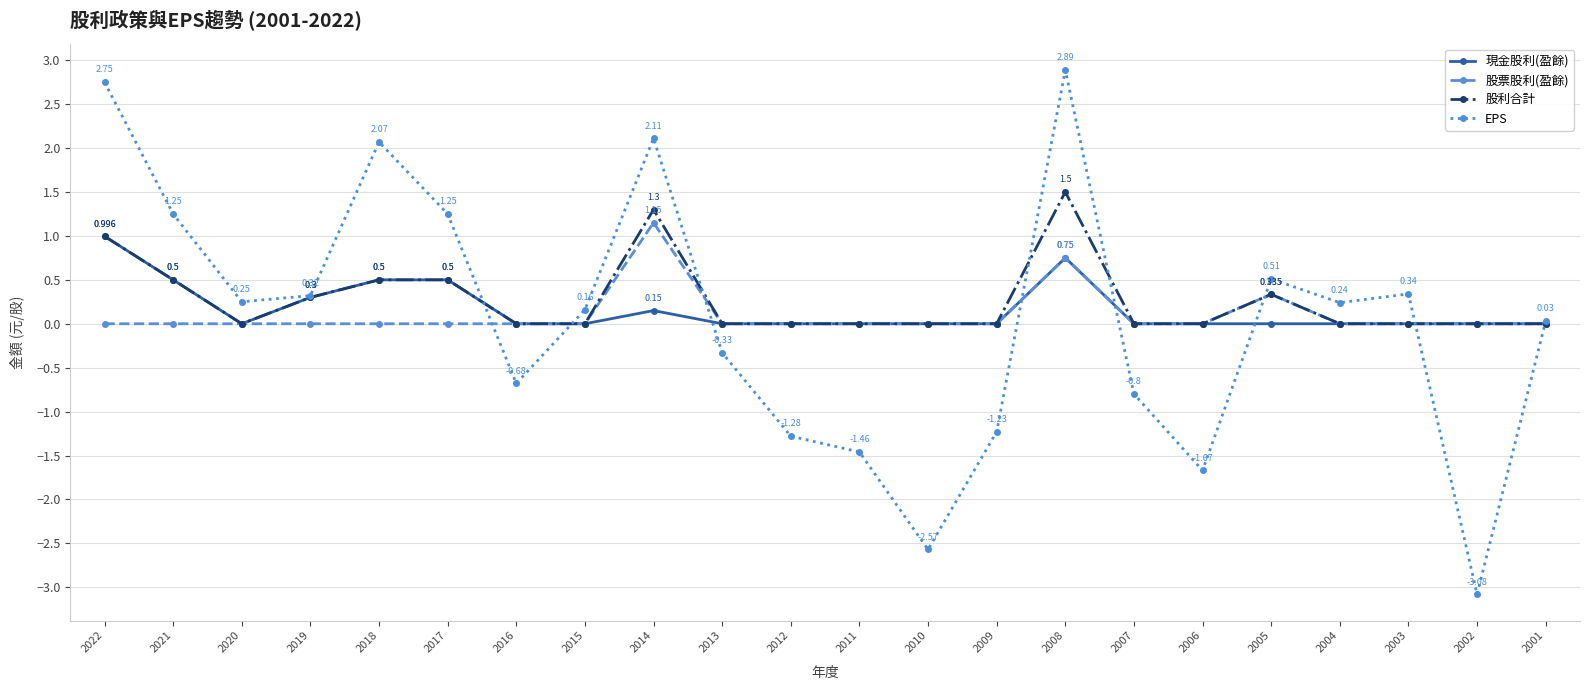

What is the maximum value shown in the chart?

2.9